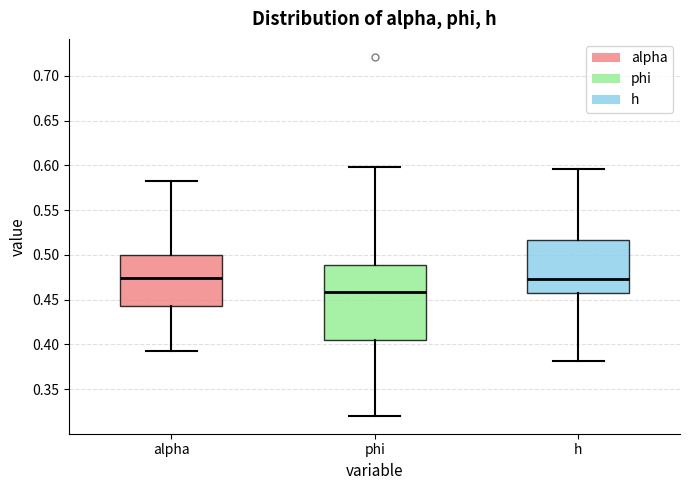

Where is the lower edge of the box for h on the y-axis? The values are not printed on the chart, so give them approximately, as read against the axis.

0.455